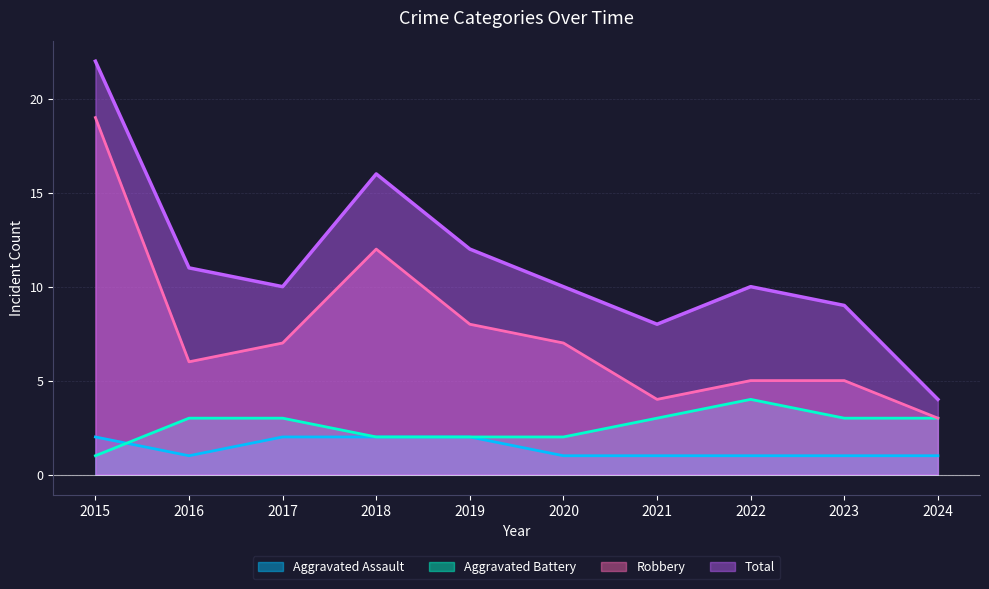

Which category has the highest value in the Aggravated Battery series?

2022